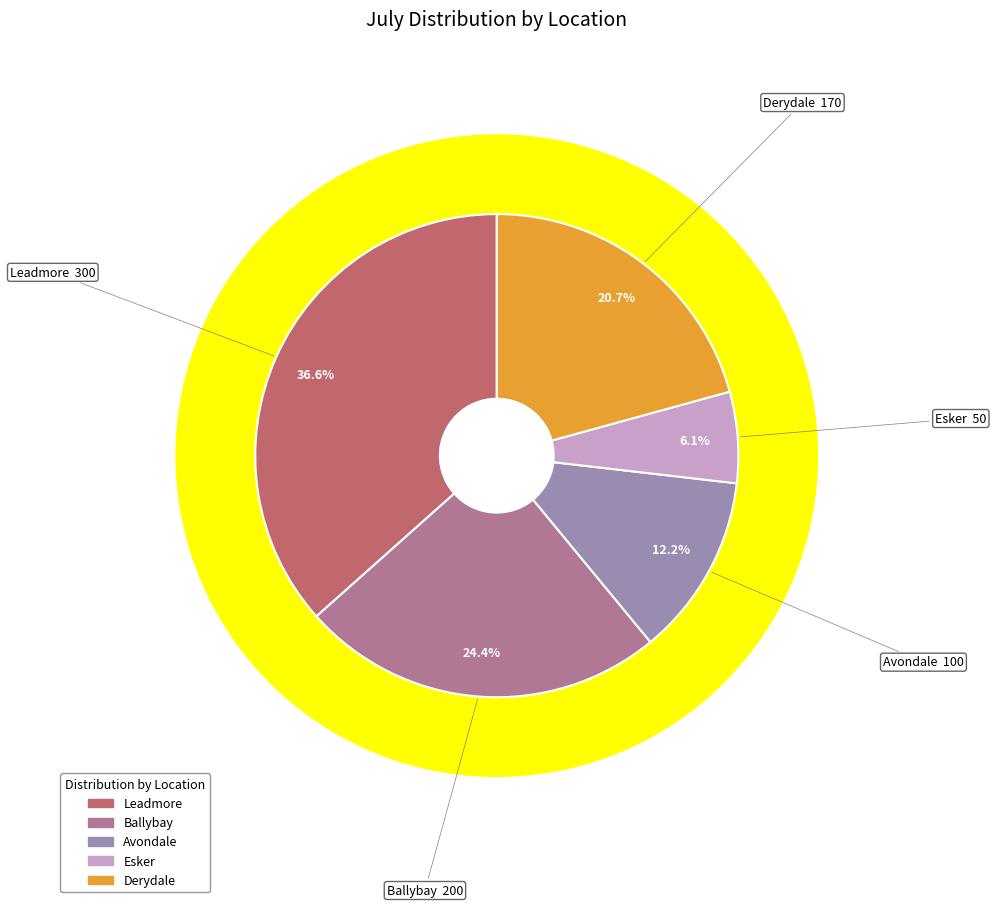

The Leadmore slice represents 49% of the pie. True or false?

False